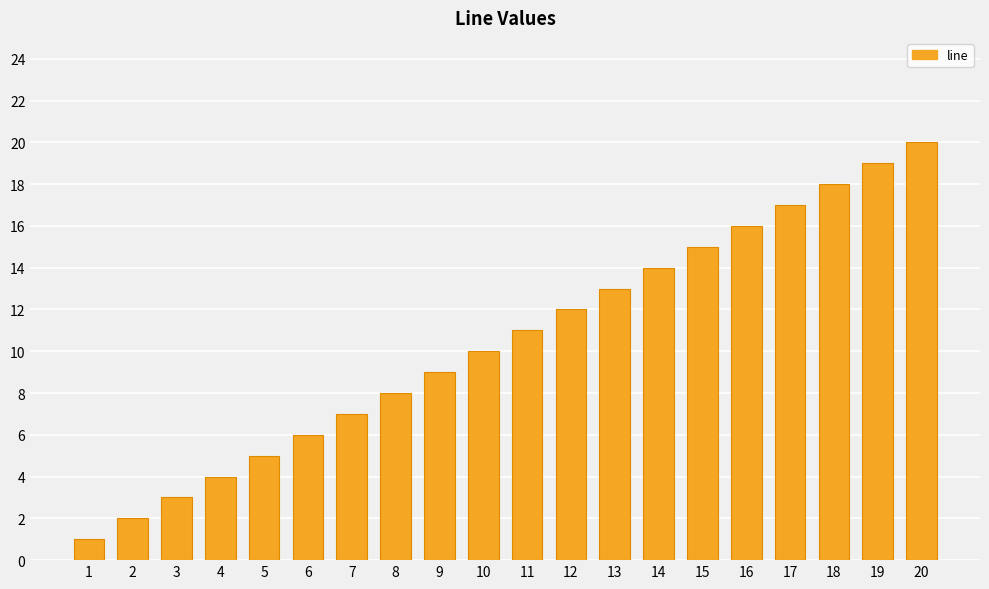

What is the difference between the maximum and second lowest values?

18